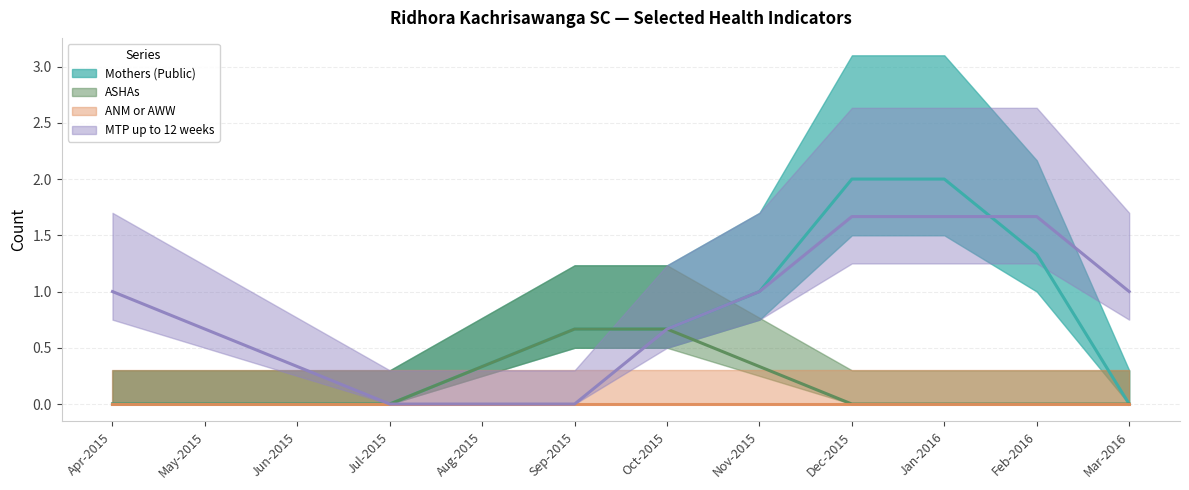

How many ASHAs values are between 0 and 1?

12